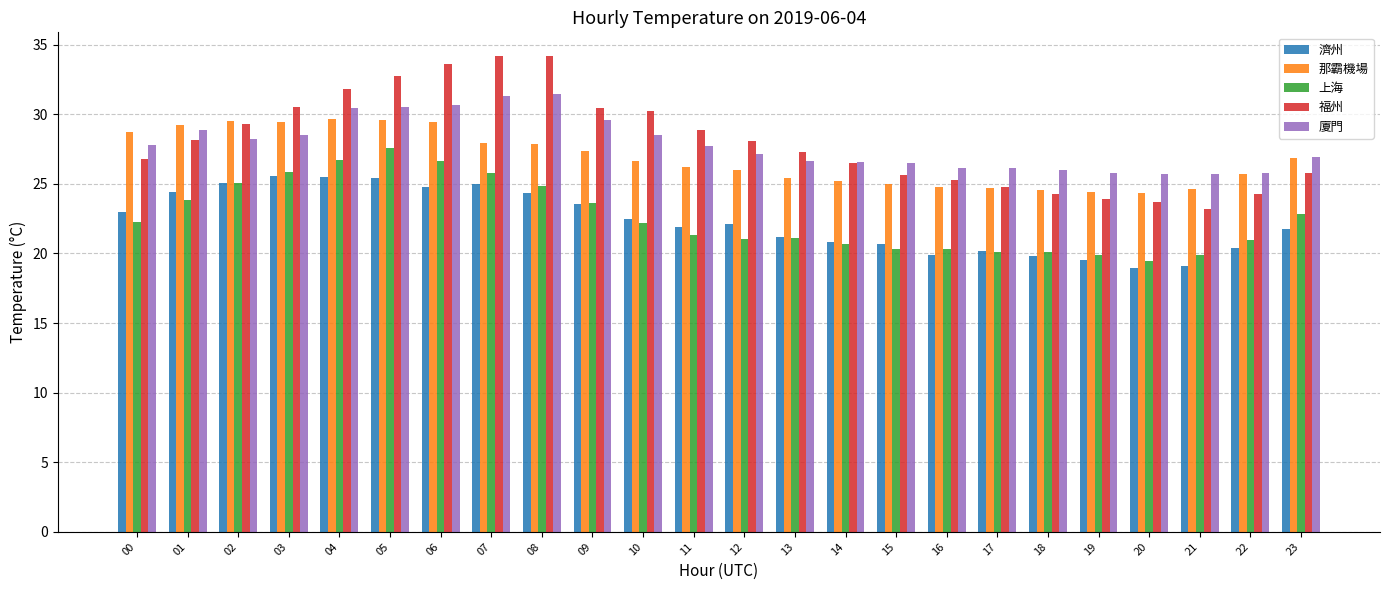

At which label does 上海 reach its peak?

05